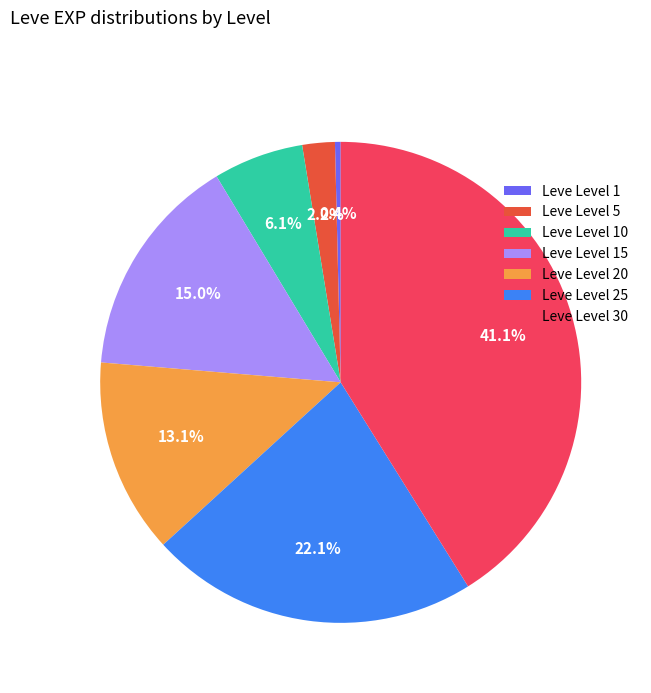

Approximately how many times larger is the value at Leve Level 25 compared to Leve Level 20?

1.7